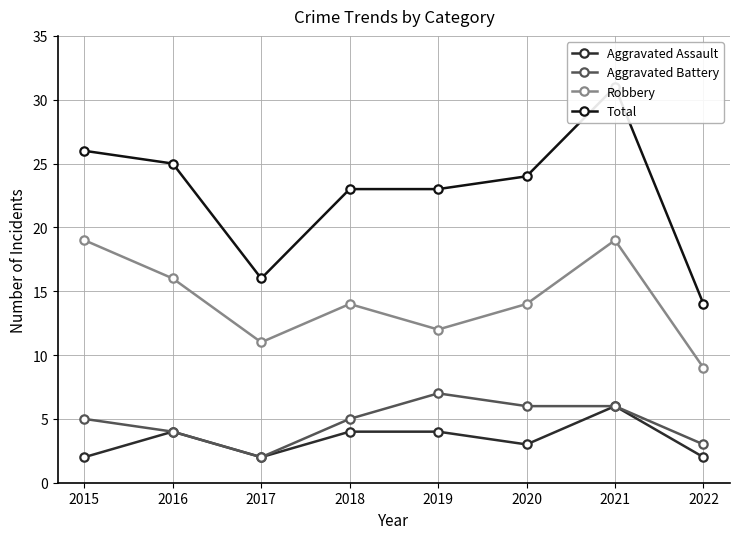

What is the sum of the Aggravated Battery values at 2017 and 2015?

7